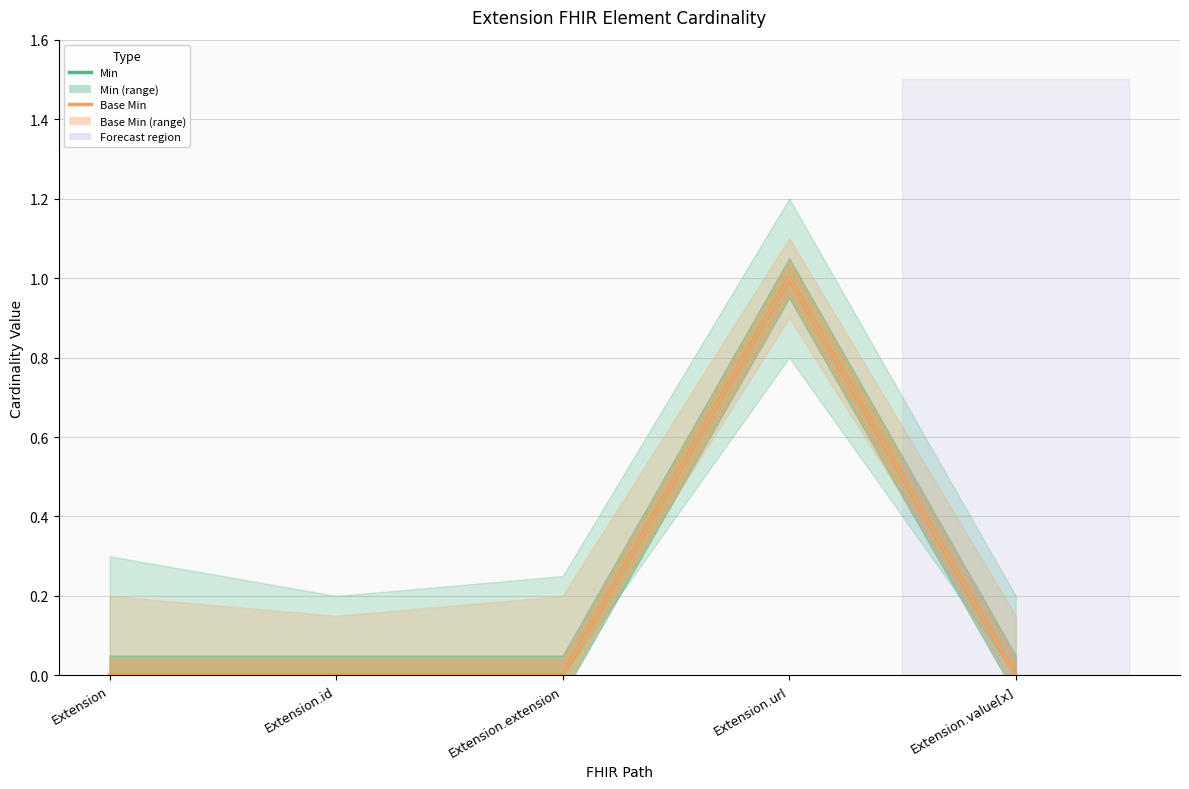

Which category has the highest value in the Min series?

Extension.url